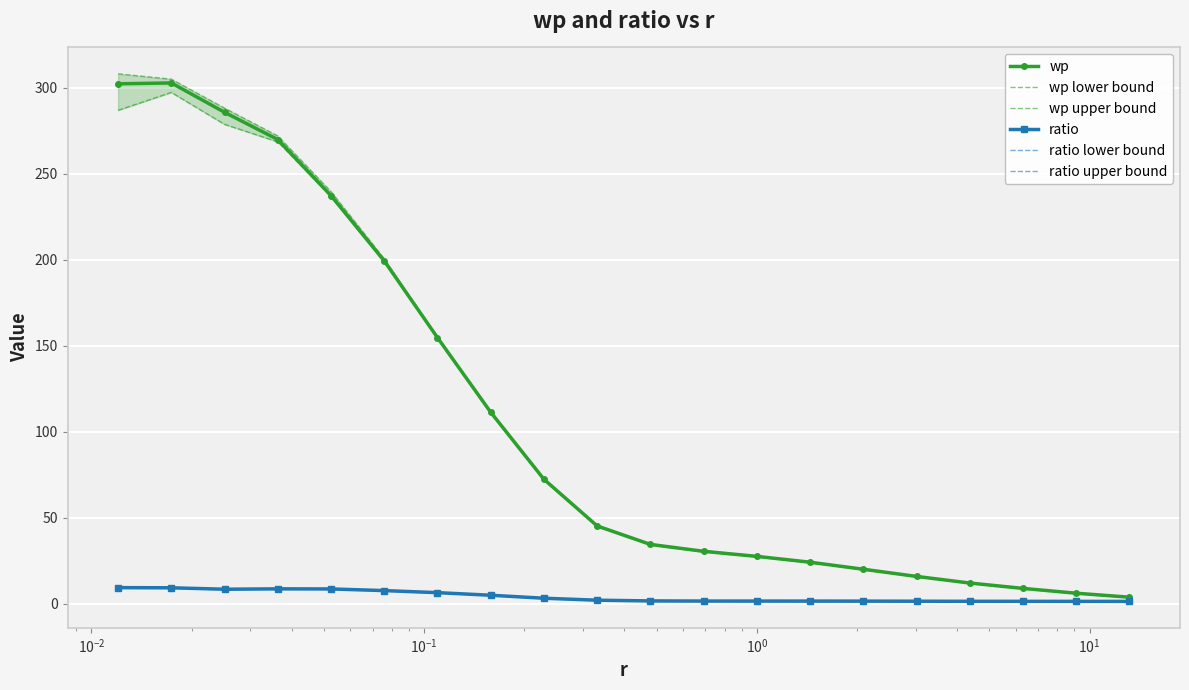

What is the value of the wp point at the 17th from the left?

12.0